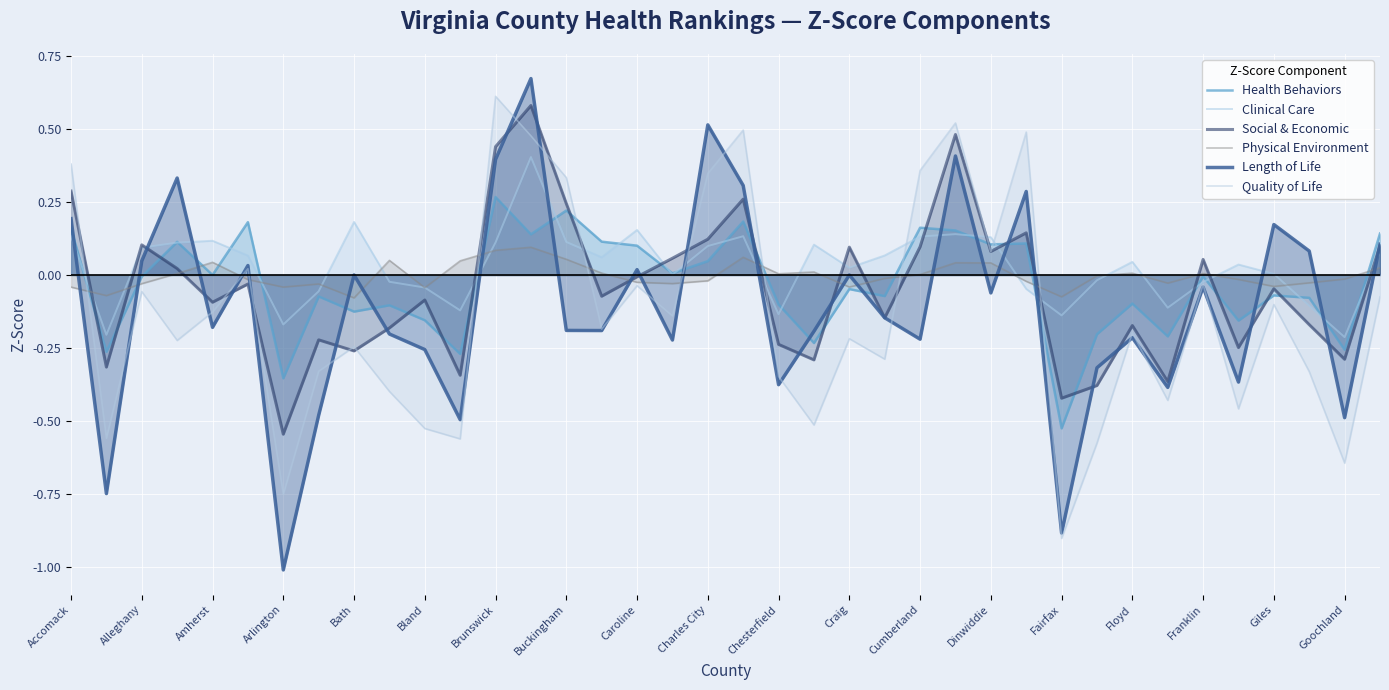

What is the sum of all Quality of Life values?

-5.1